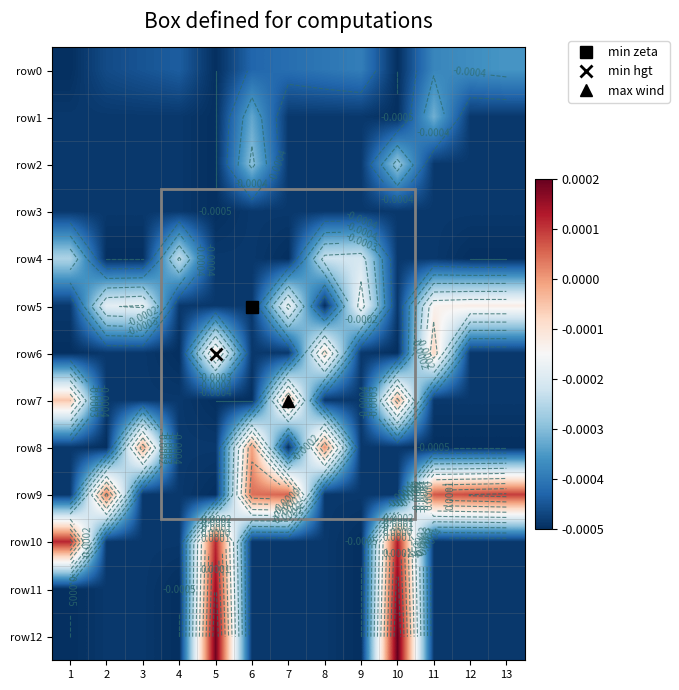

Which label corresponds to the smallest value in the chart?

1